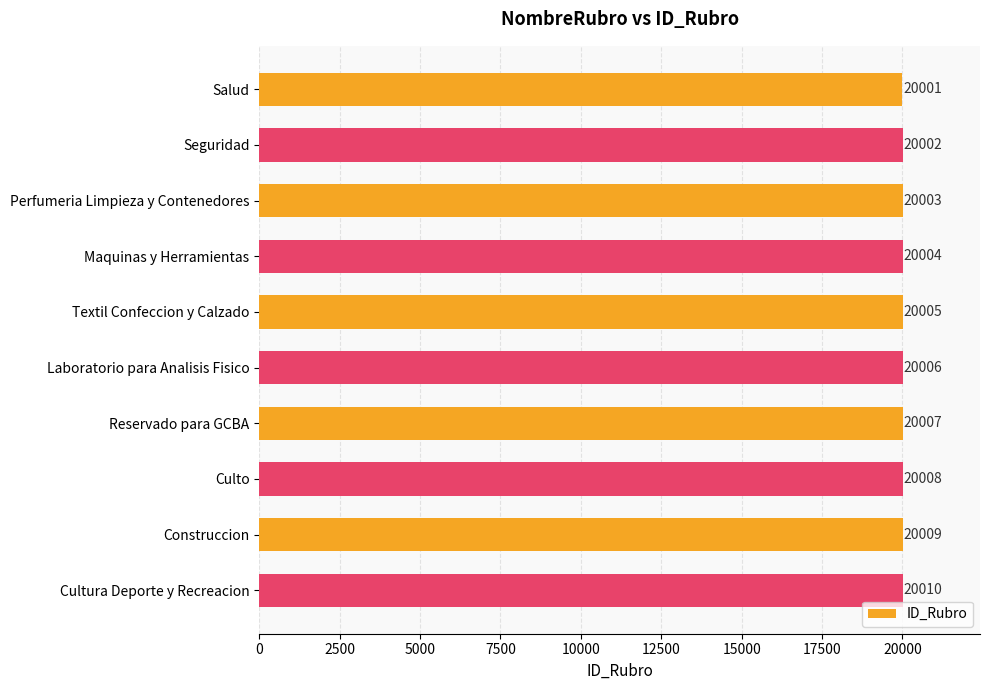

What is the difference between the maximum and minimum values?

9